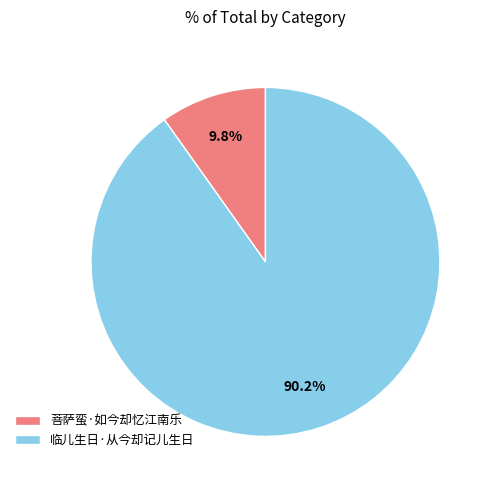

The 菩萨蛮·如今却忆江南乐 slice represents 1% of the pie. True or false?

False